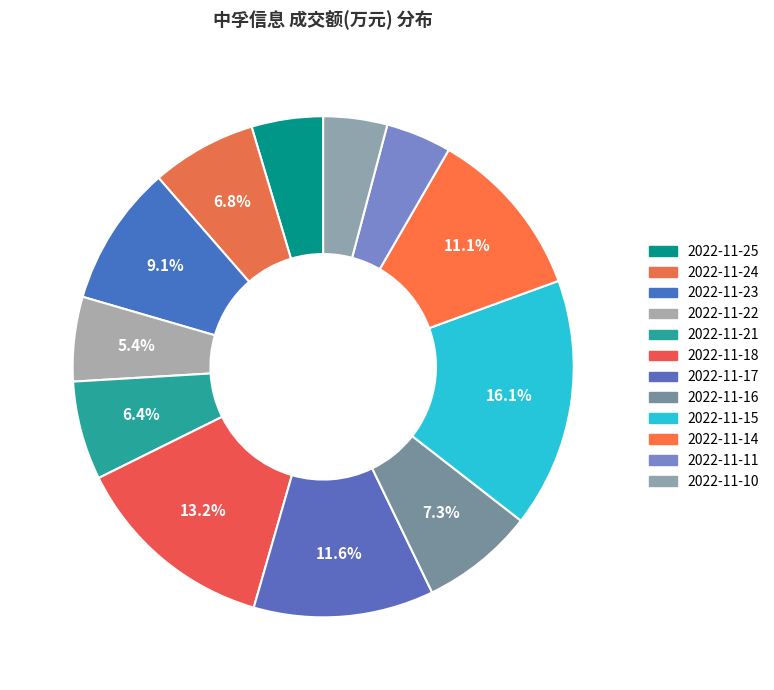

Which slice is the smallest?

2022-11-10